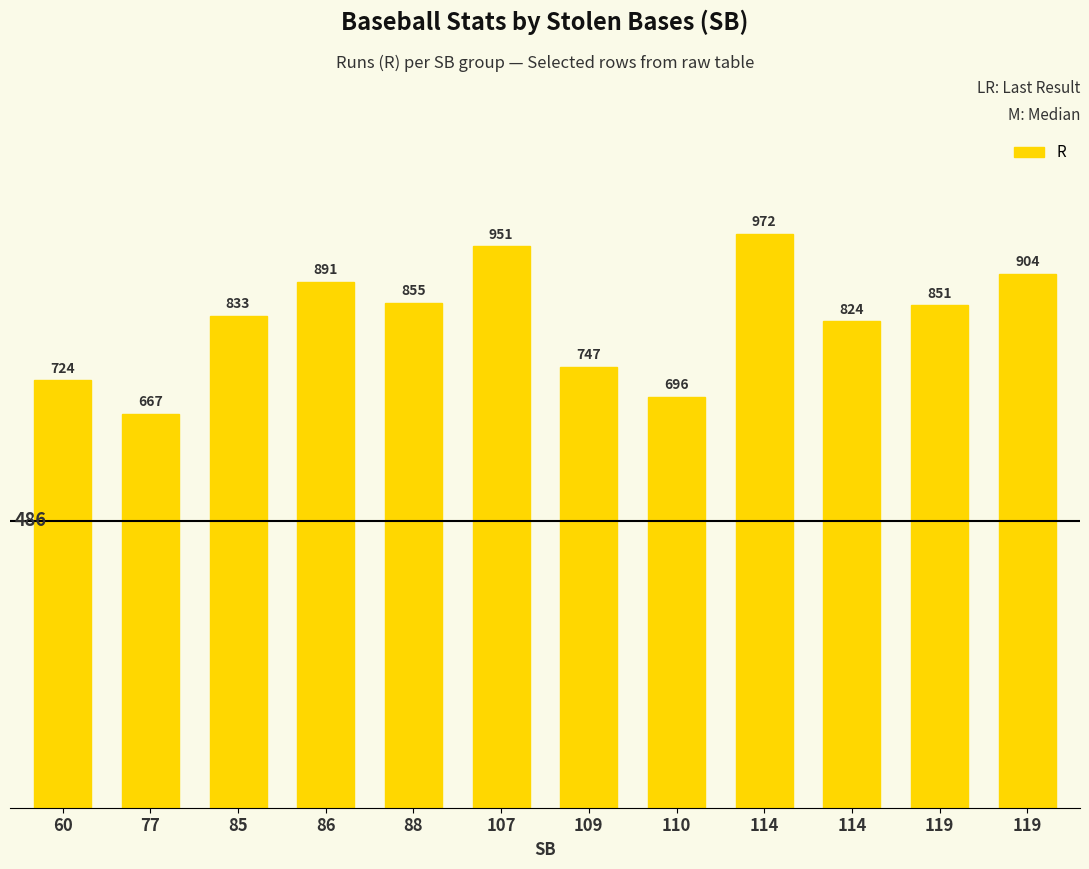

What is the ratio of the value at 119 to the value at 114?

0.9